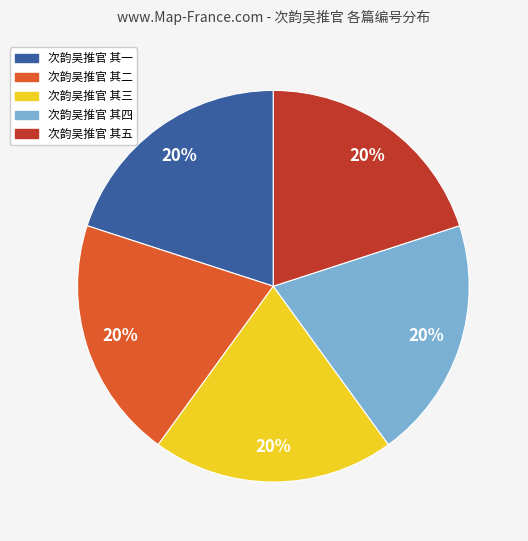

Count the number of slices in the pie.

5